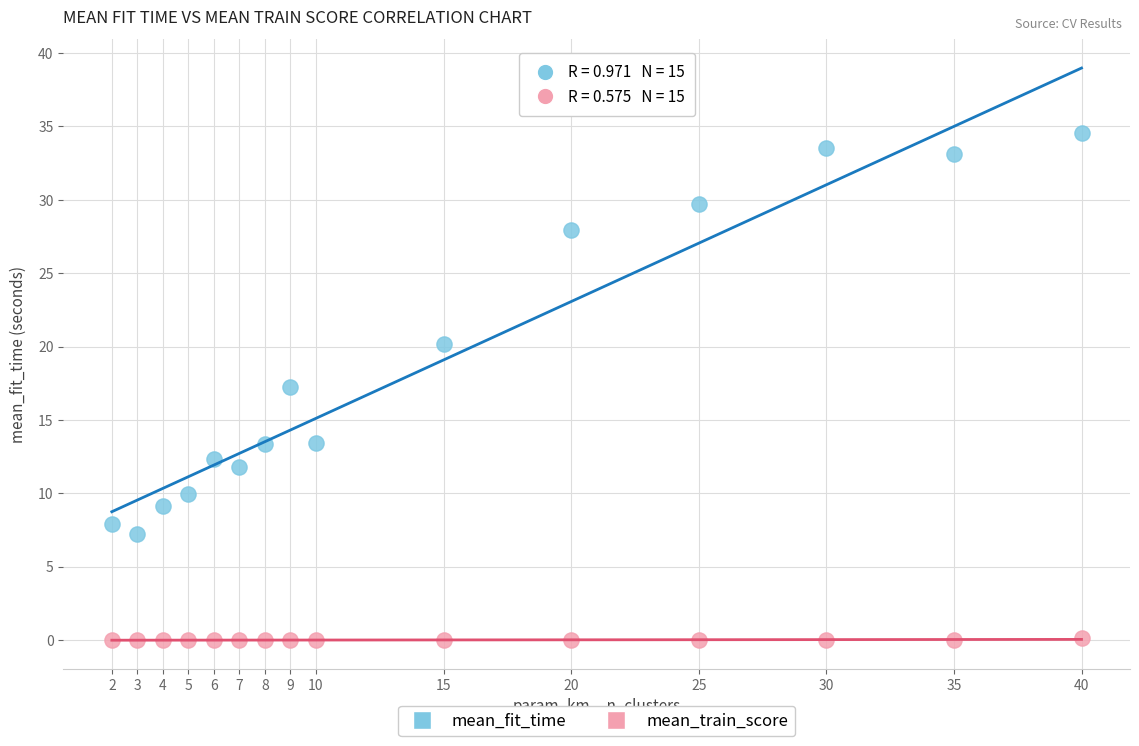

Across all data points, what is the range of X values (max minus min)?

38.0